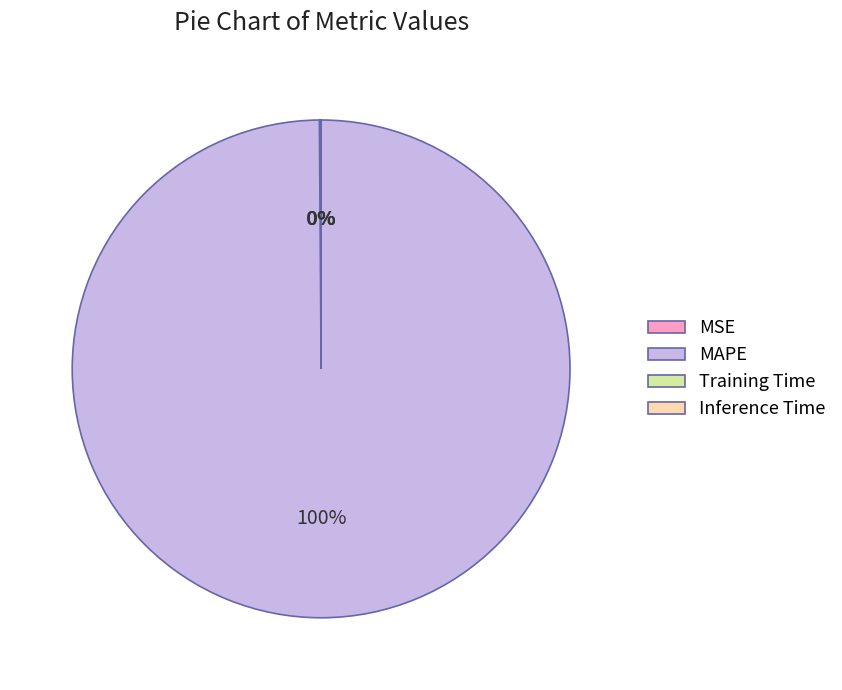

True or false: MAPE accounts for 92% of the total.

False